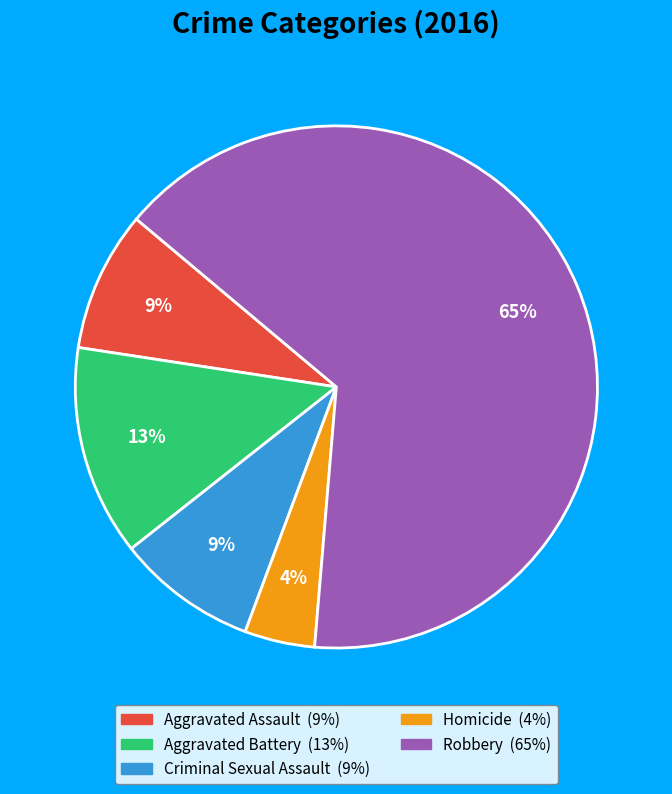

What is the ratio of the value at Homicide to the value at Aggravated Battery?

0.3